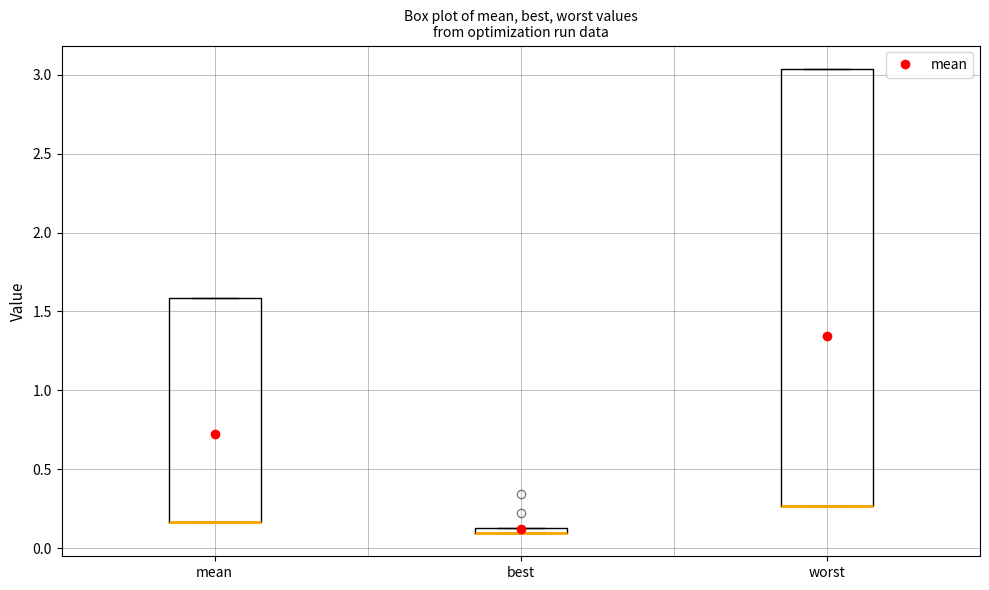

Where is the upper edge of the box for worst on the y-axis? The values are not printed on the chart, so give them approximately, as read against the axis.

3.05